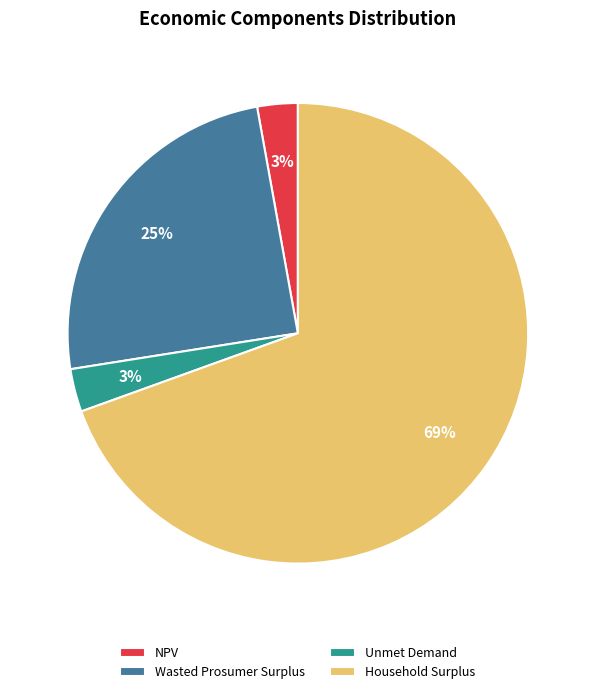

How many slices are in this pie chart?

4